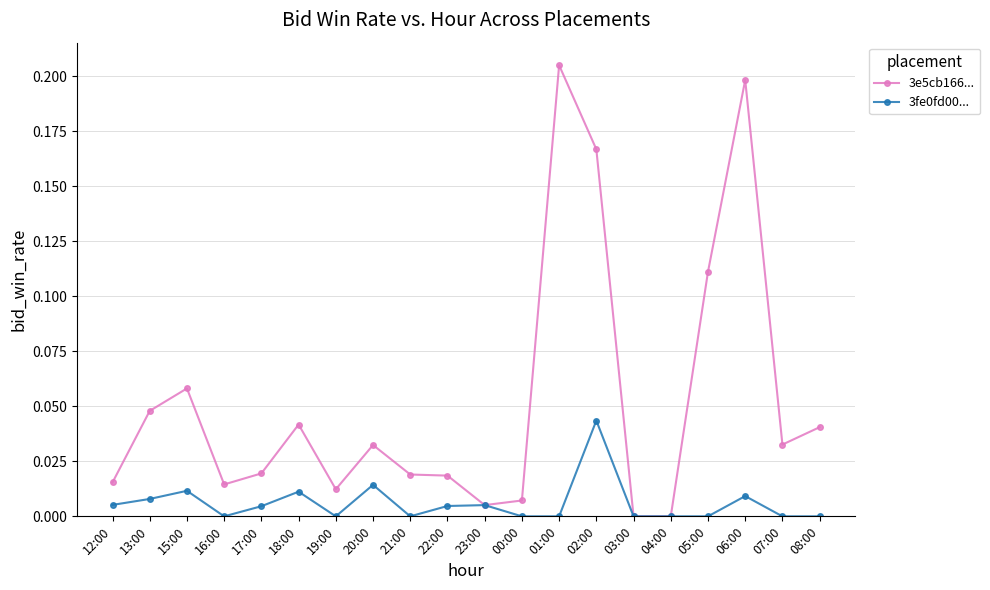

How many lines are shown in the chart?

2